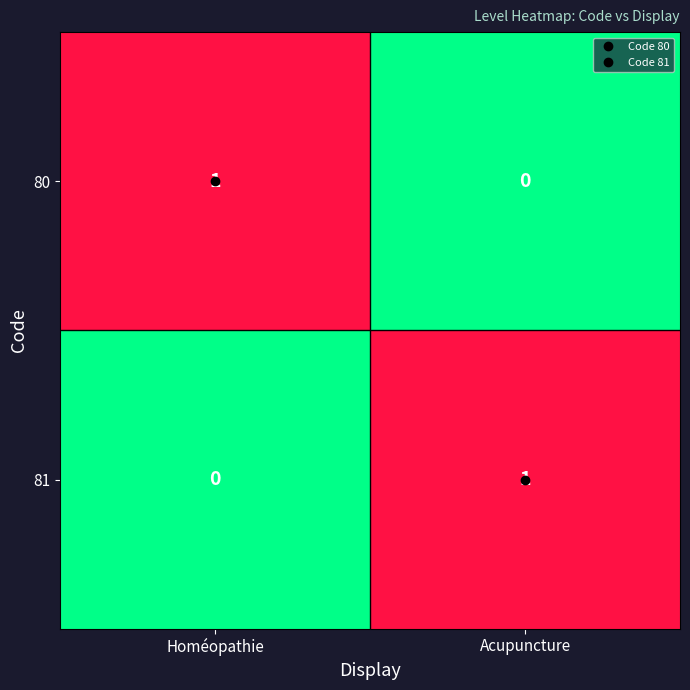

List the labels in order of 80 value, largest first.

Homéopathie, Acupuncture